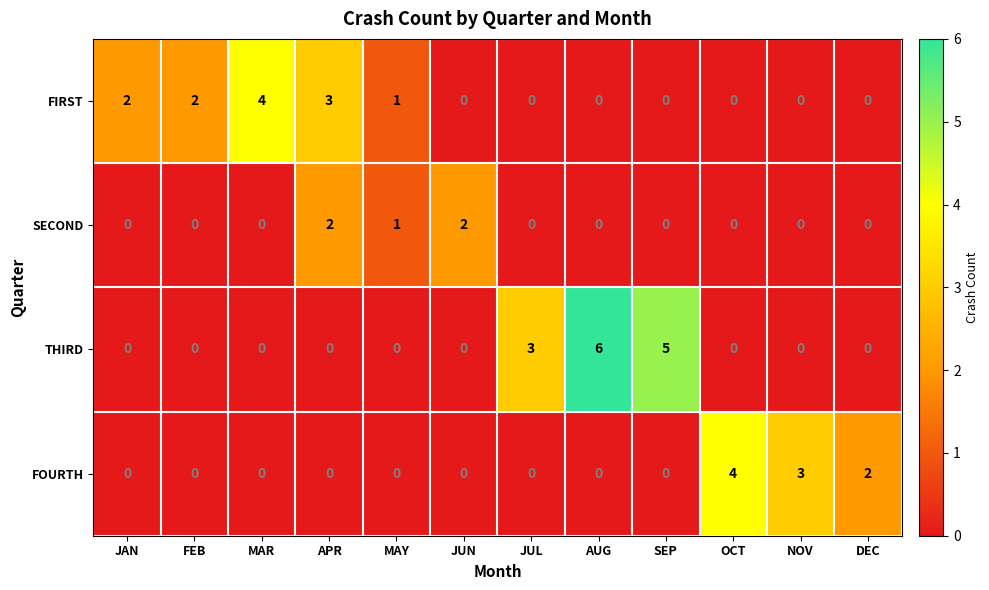

Where is THIRD nearest to the value 3?

JUL